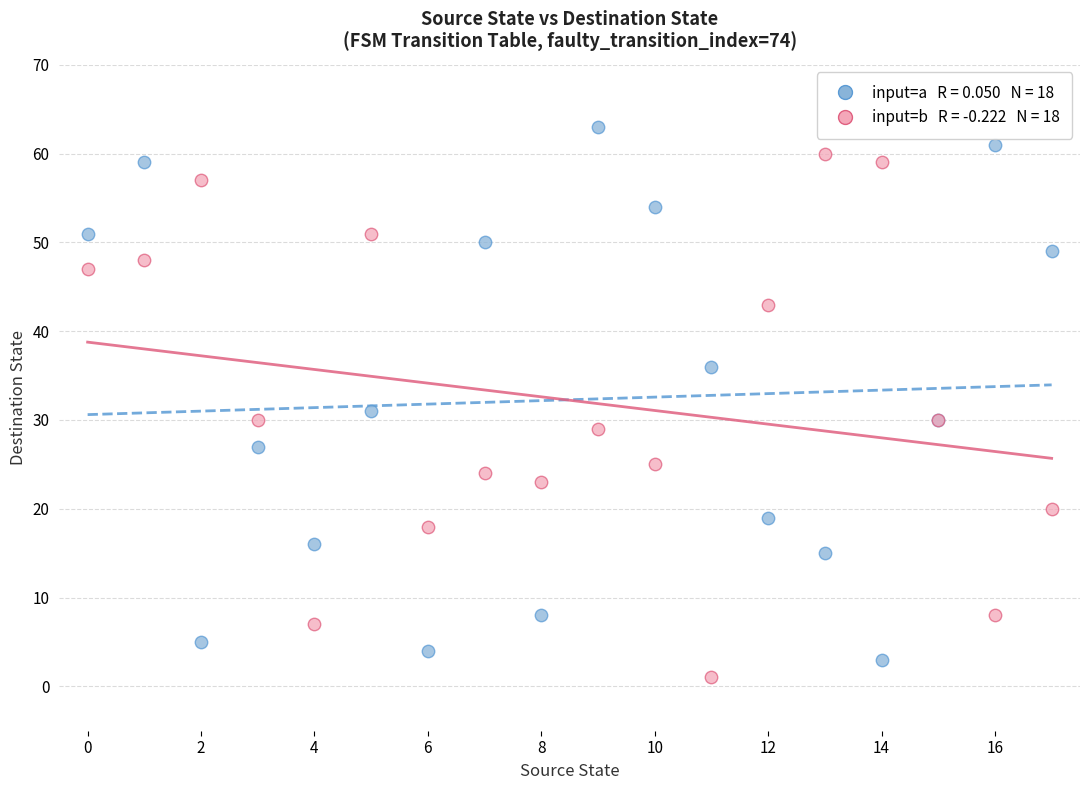

Across all series, what Y value is closest to 32?

31